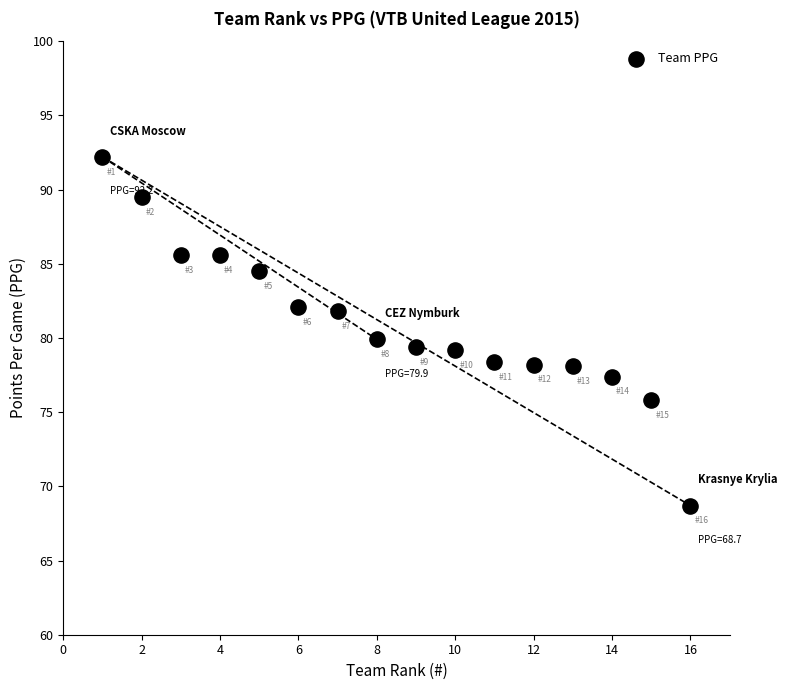

What is the range of X values (max minus min)?

15.0